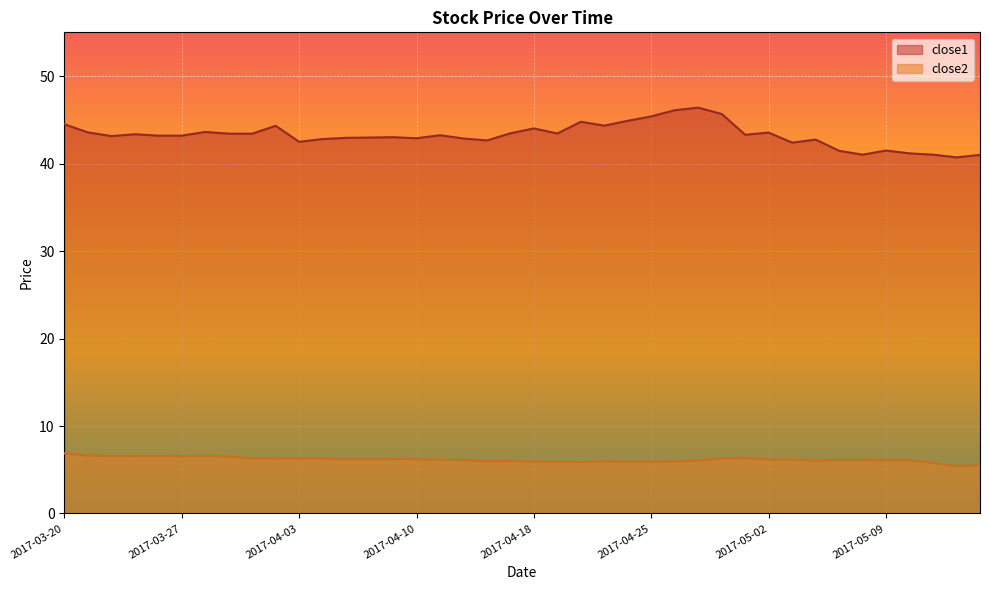

Between 2017-03-31 and 2017-04-17, which series saw the biggest shift?

close1